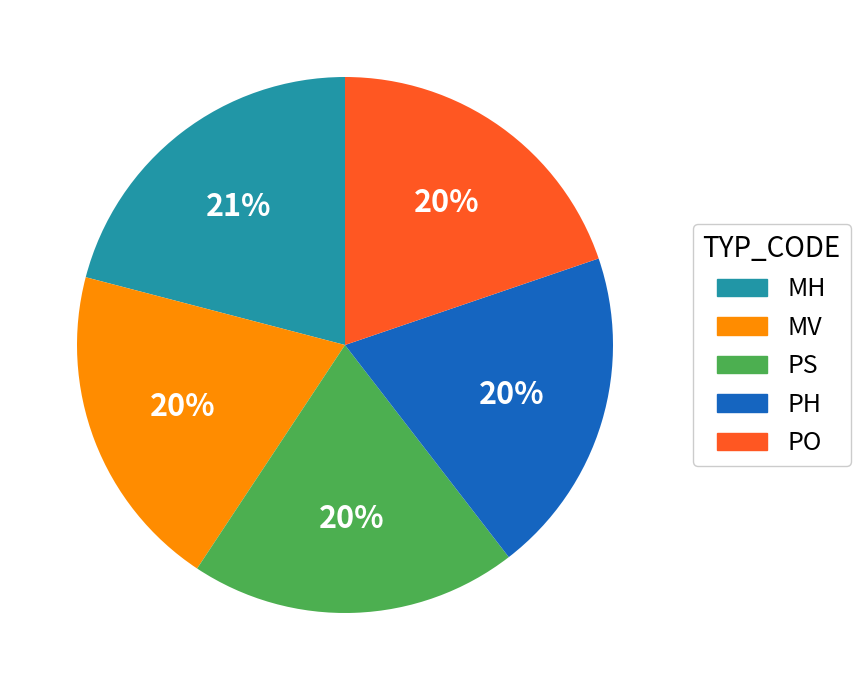

Is MH the majority of the pie?

No